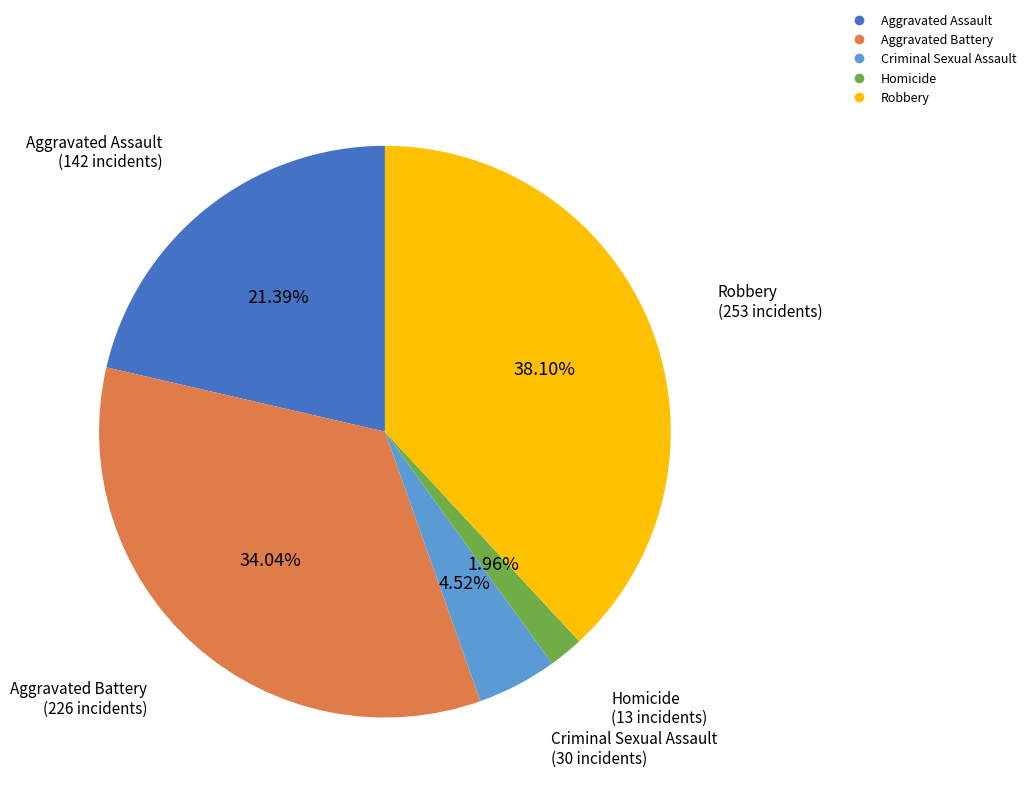

What percentage is the Criminal Sexual Assault slice, to the nearest percent?

5%